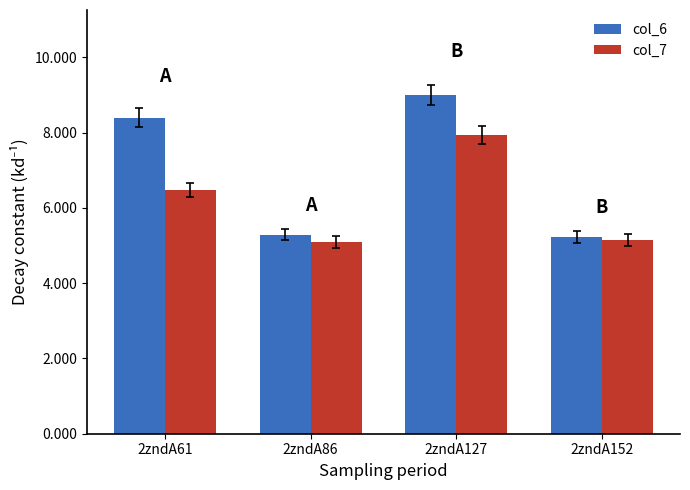

The value of col_6 at 2zndA61 is 8.4. True or false?

True